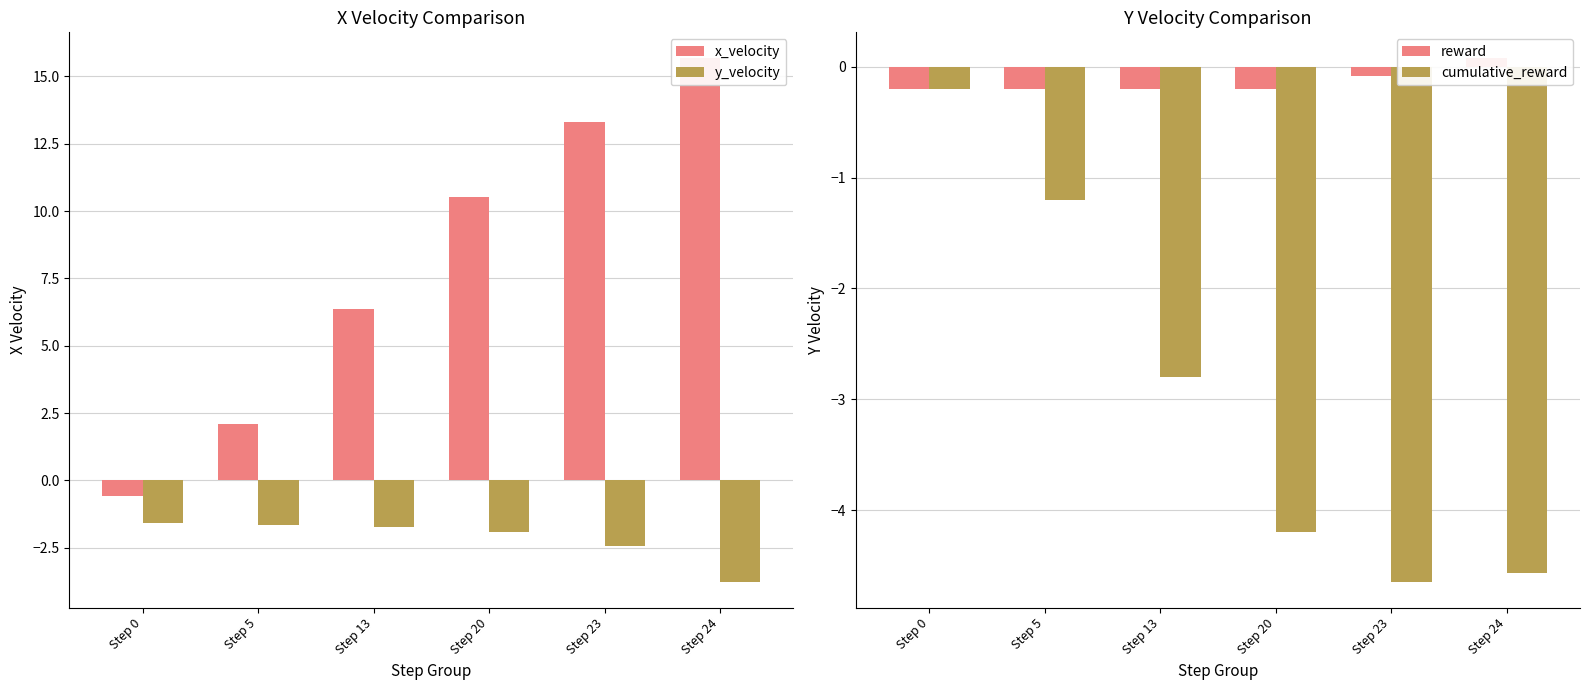

Does the chart contain any negative values?

Yes